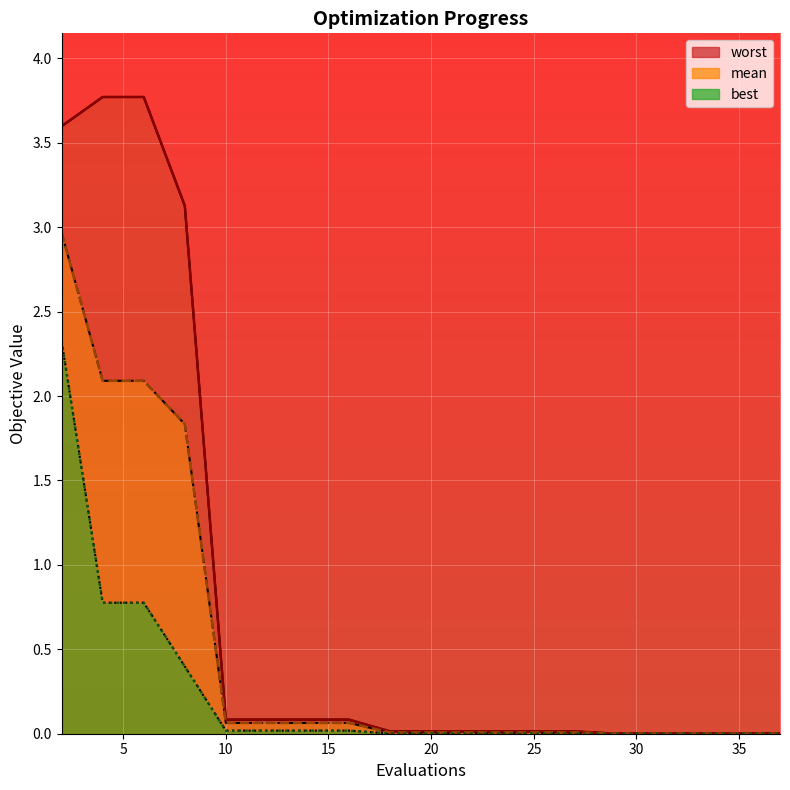

What are all the series names shown in the legend?

mean, best, worst